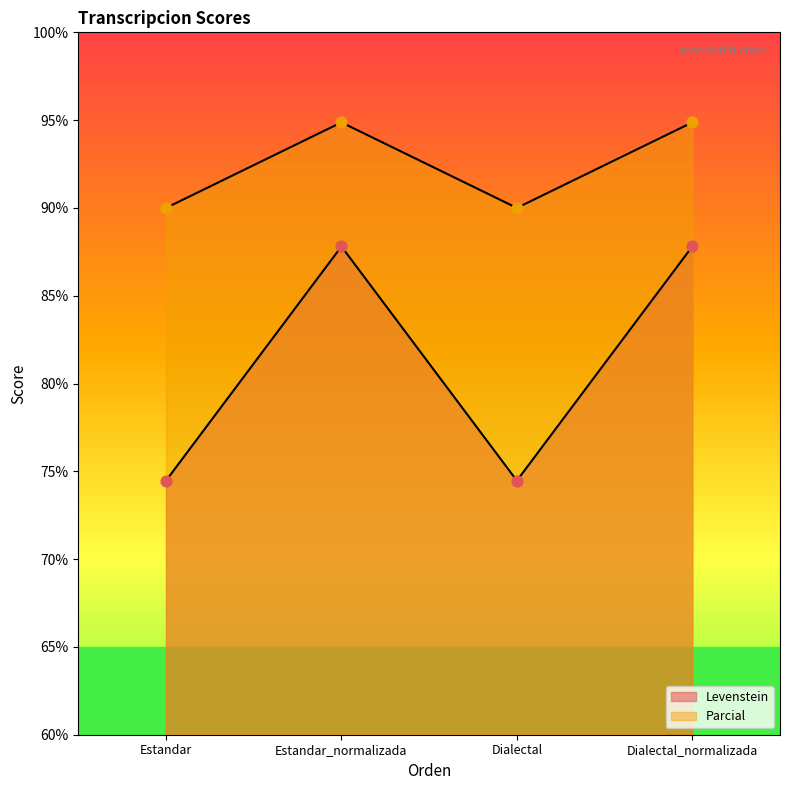

At which category is the sum across all series the highest?

Estandar_normalizada